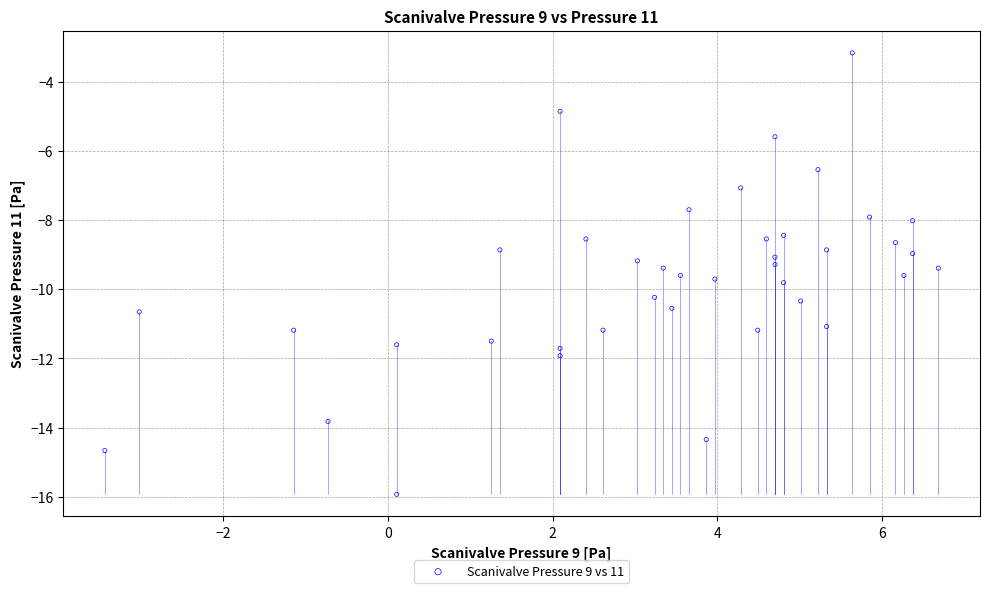

What is the range of Y values (max minus min)?

12.8